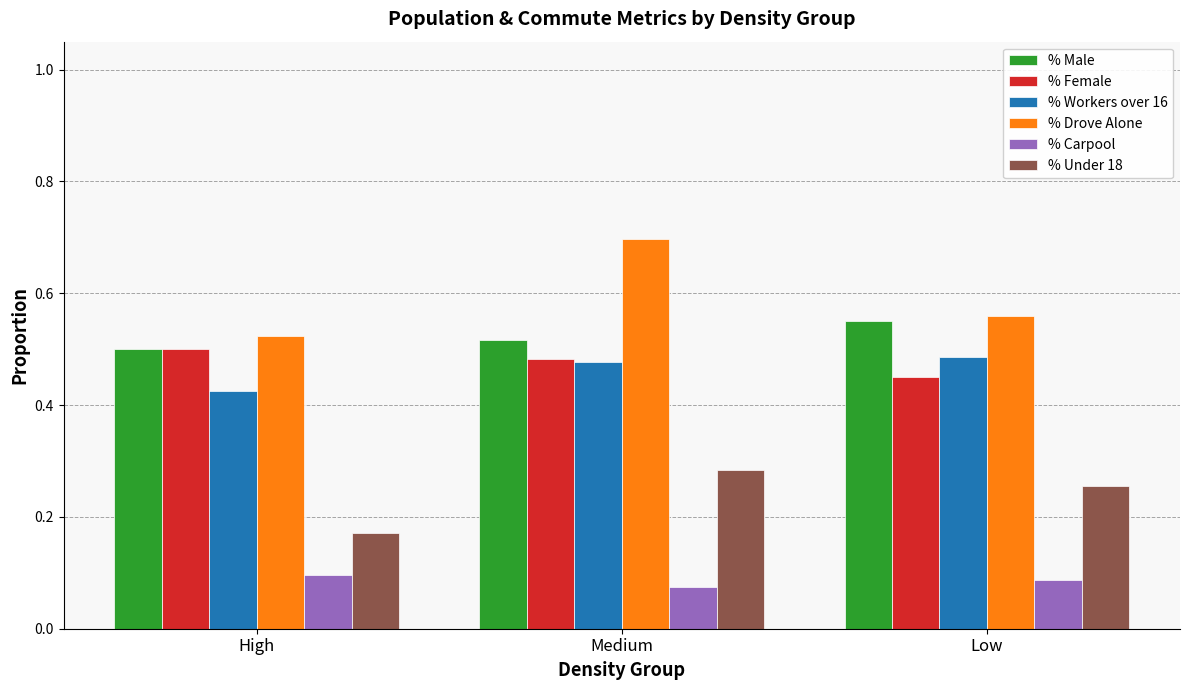

Between Medium and Low, which series saw the biggest shift?

% Drove Alone